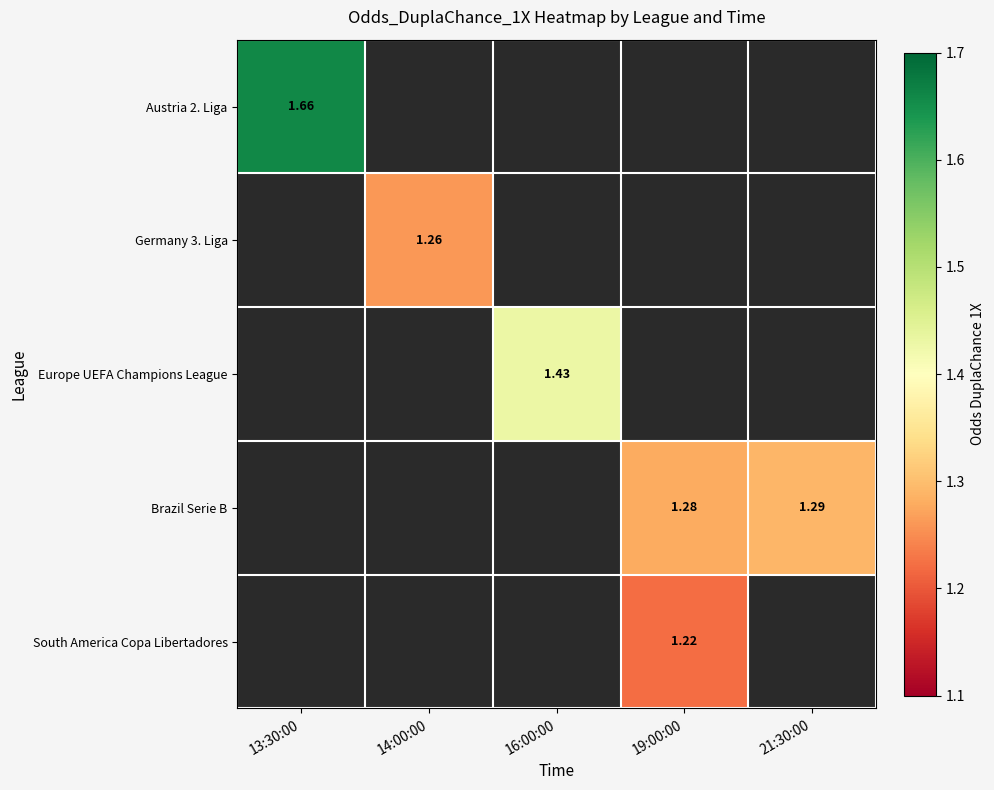

True or false: South America Copa Libertadores has a value of 2.0 at 19:00:00.

False